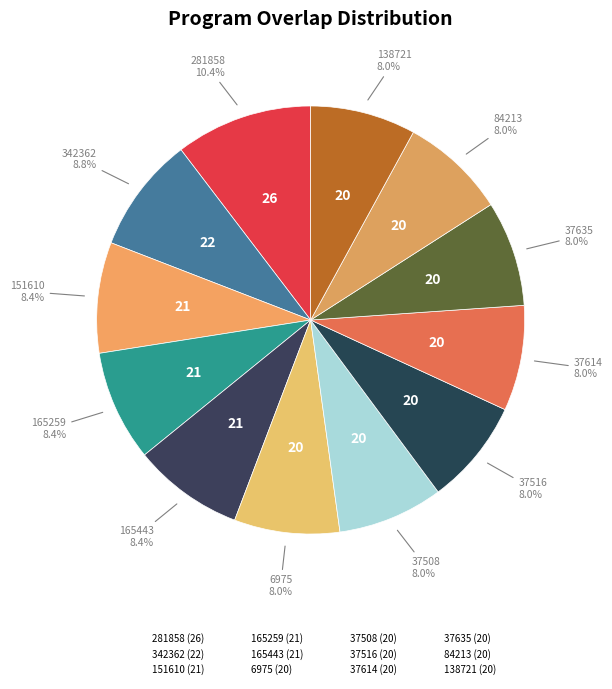

What is the change in value from 165259 to 37614?

-1